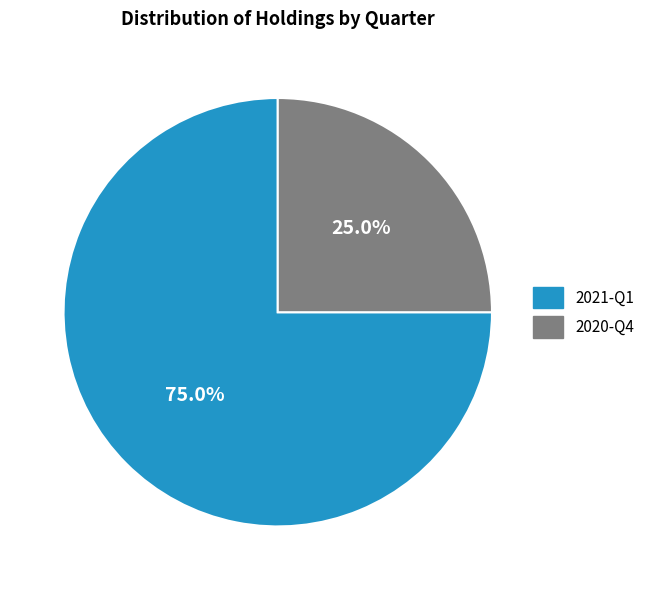

To the nearest percent, what percentage of the pie is 2020-Q4?

25%